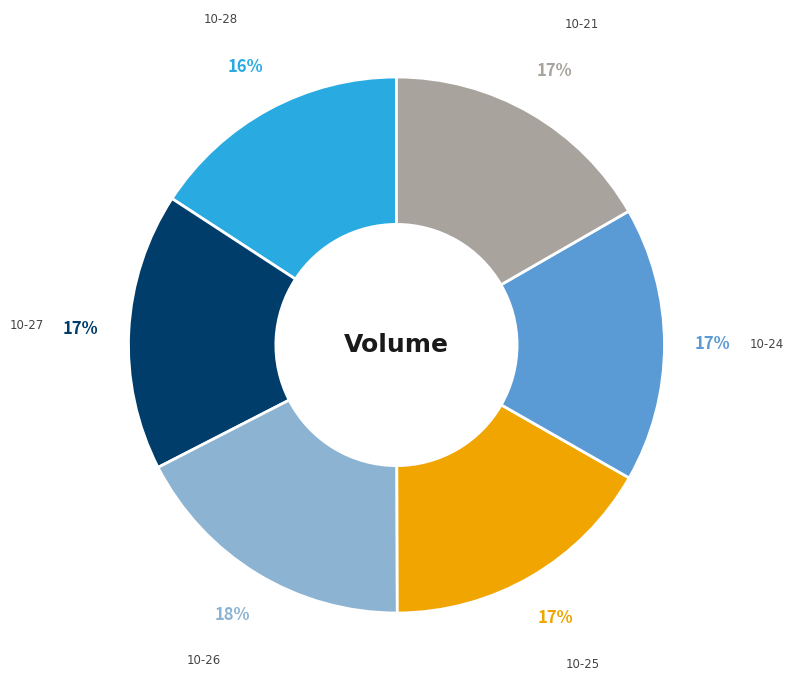

To the nearest percent, what is the difference between the largest and smallest slice percentages?

2%